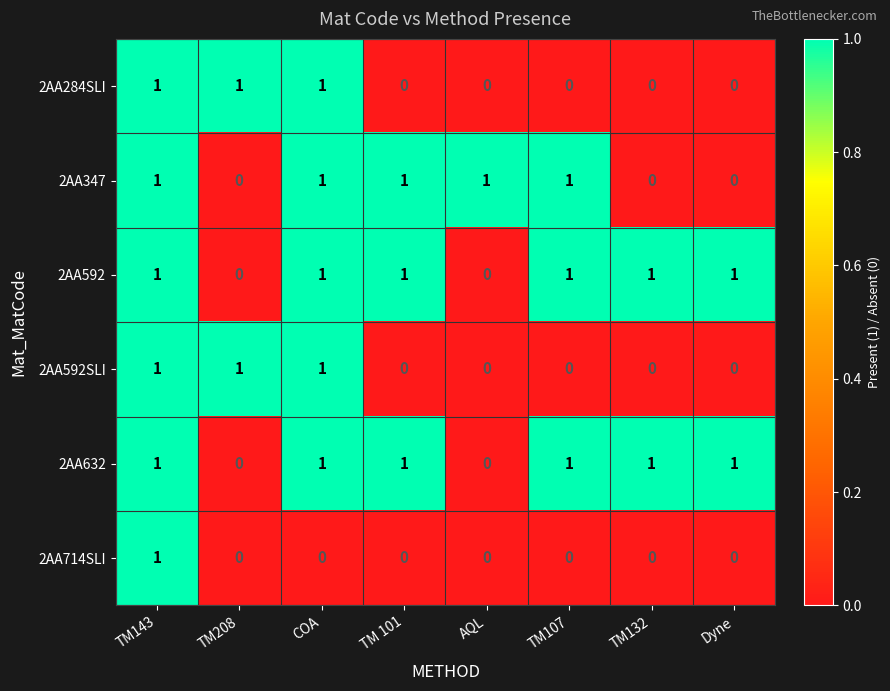

How many 2AA284SLI values are between 0 and 1?

8